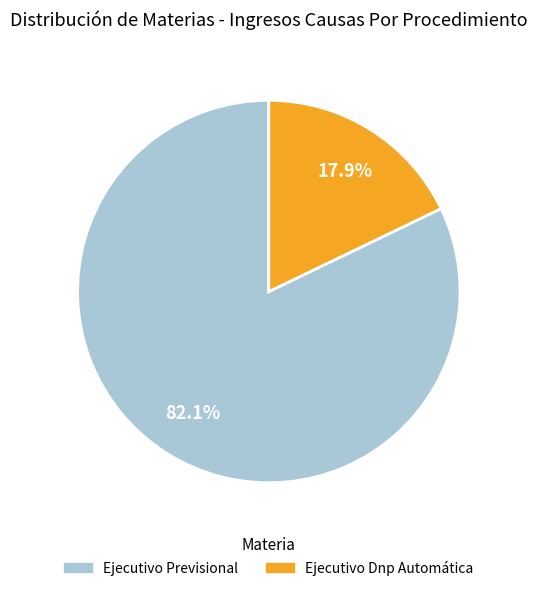

To the nearest percent, what is the average slice percentage?

50%